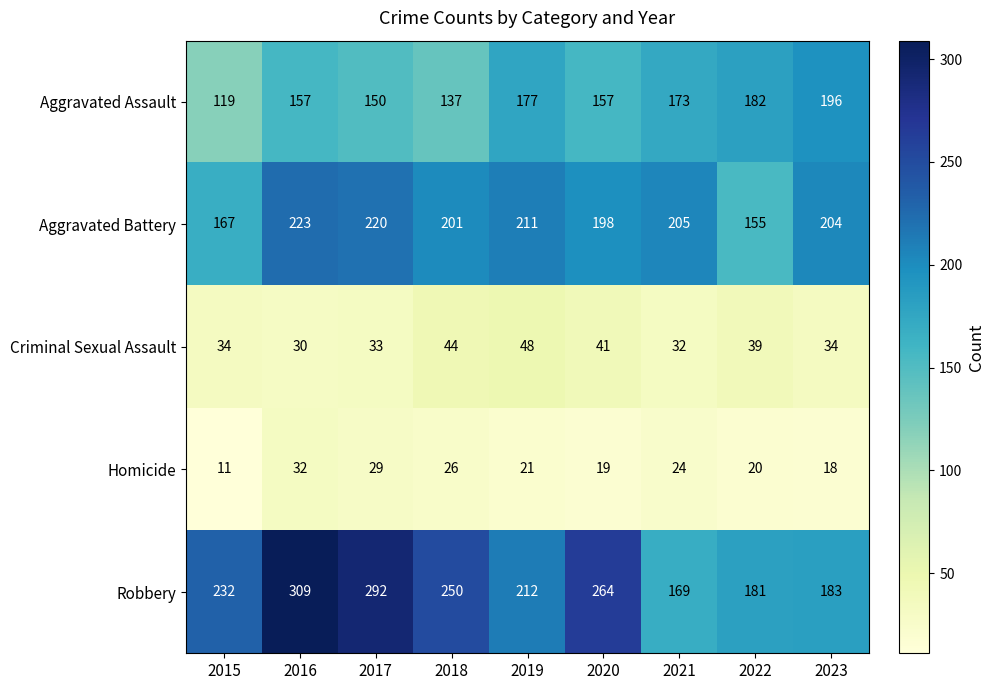

Rank the series at 2015 from highest to lowest value.

Robbery, Aggravated Battery, Aggravated Assault, Criminal Sexual Assault, Homicide